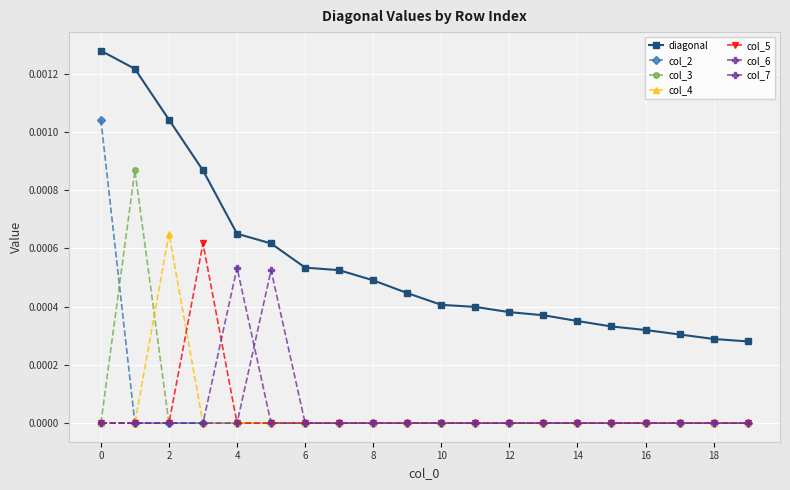

How many lines are shown in the chart?

7